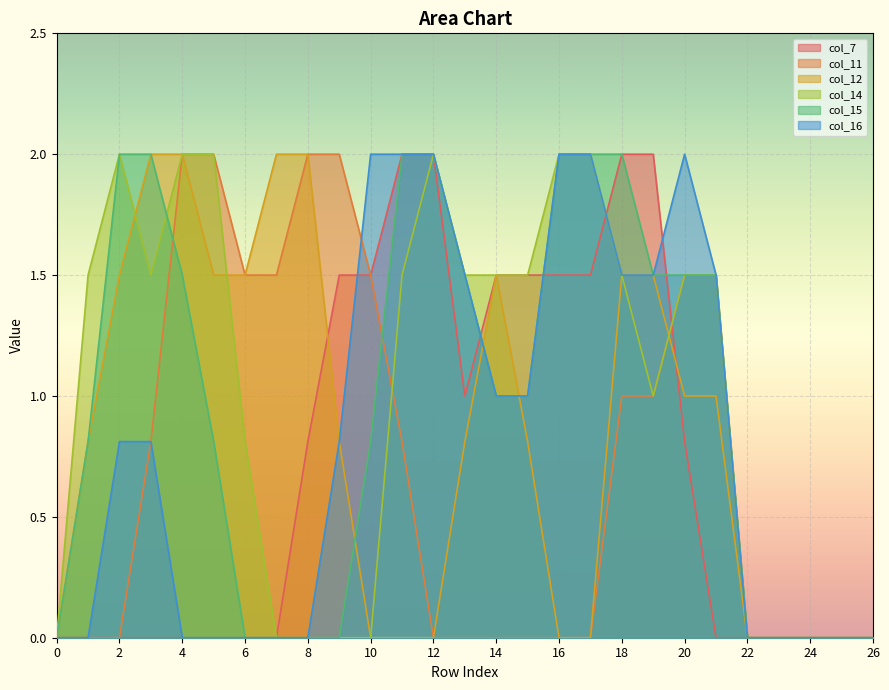

At how many categories does at least one series exceed 0?

21